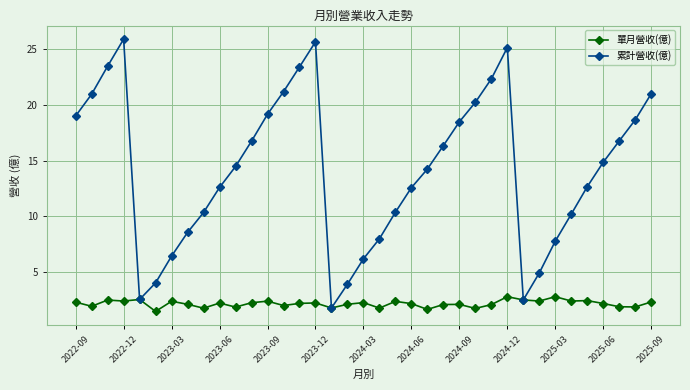

True or false: 單月營收(億) has more than 2 points higher than both neighbors.

True